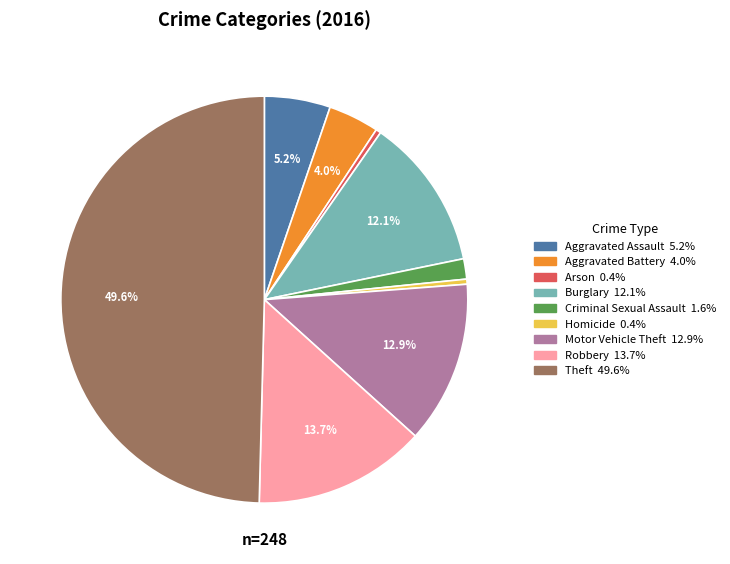

Which has a higher value, Arson or Motor Vehicle Theft?

Motor Vehicle Theft